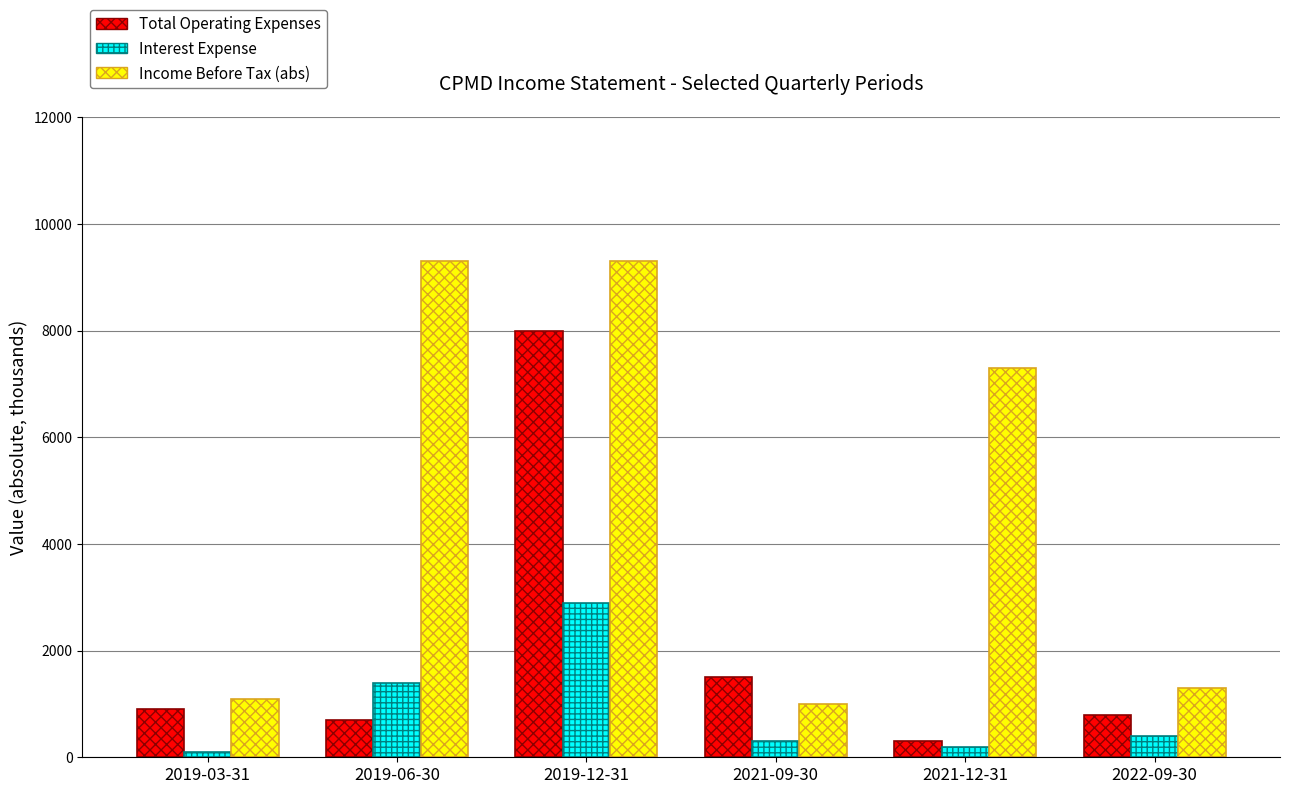

At which category is the sum across all series the highest?

2019-12-31